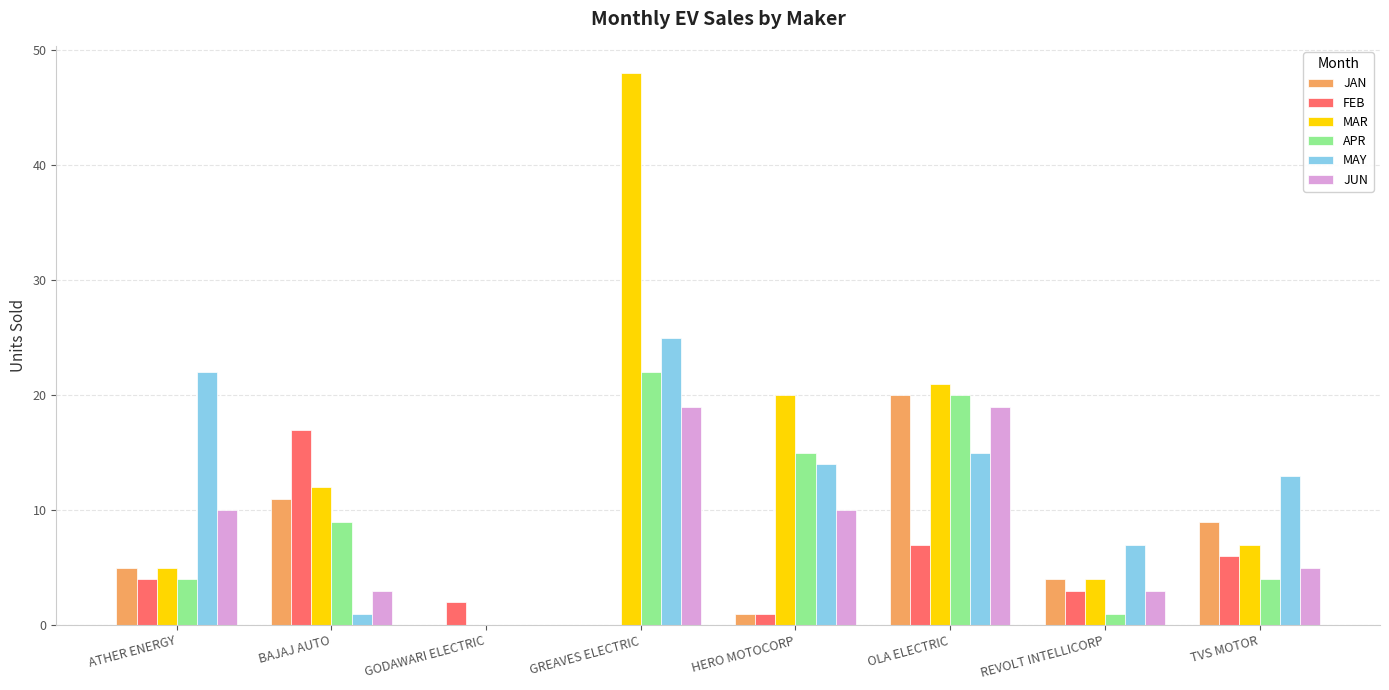

How many groups of bars are there?

8